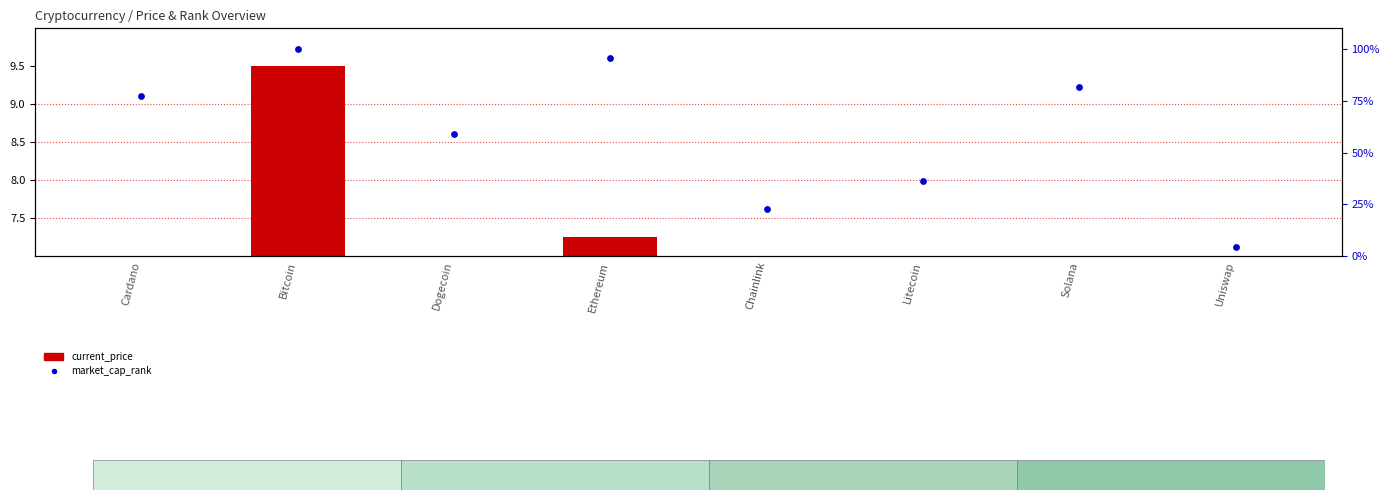

What are all the series names shown in the legend?

current_price, market_cap_rank